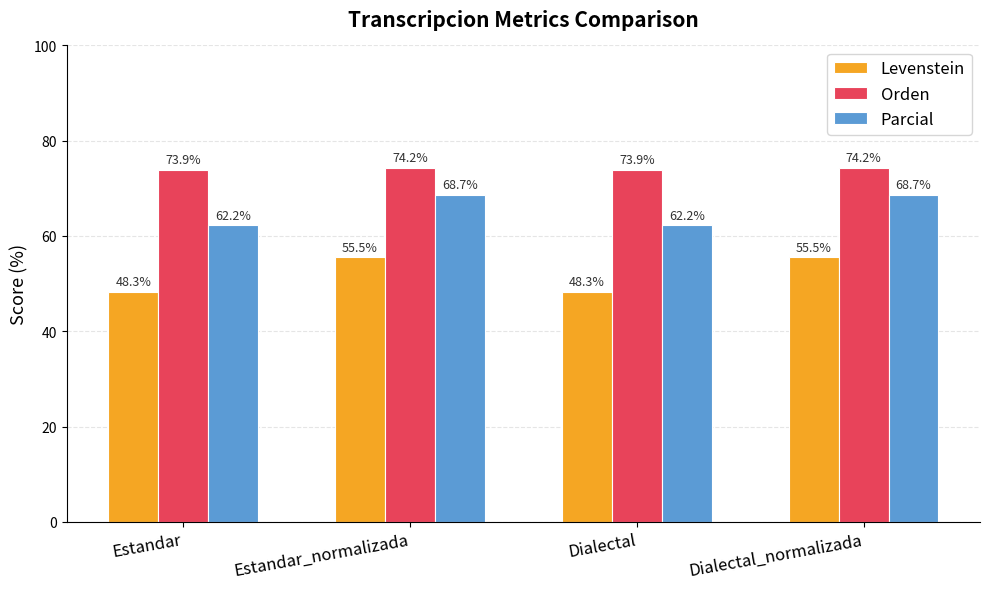

What is the minimum value for Levenstein?

48.3